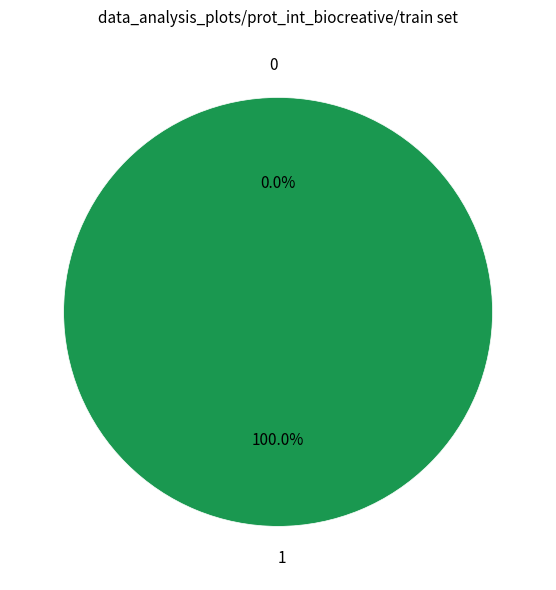

True or false: 0 accounts for 1% of the total.

False